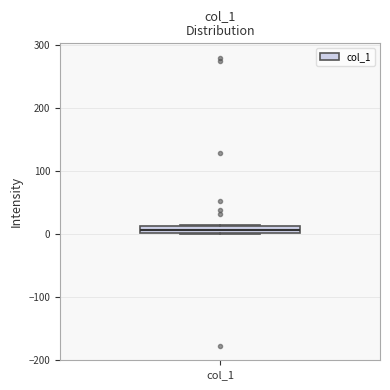

Where is the lower edge of the box for col_1 on the y-axis? The values are not printed on the chart, so give them approximately, as read against the axis.

0